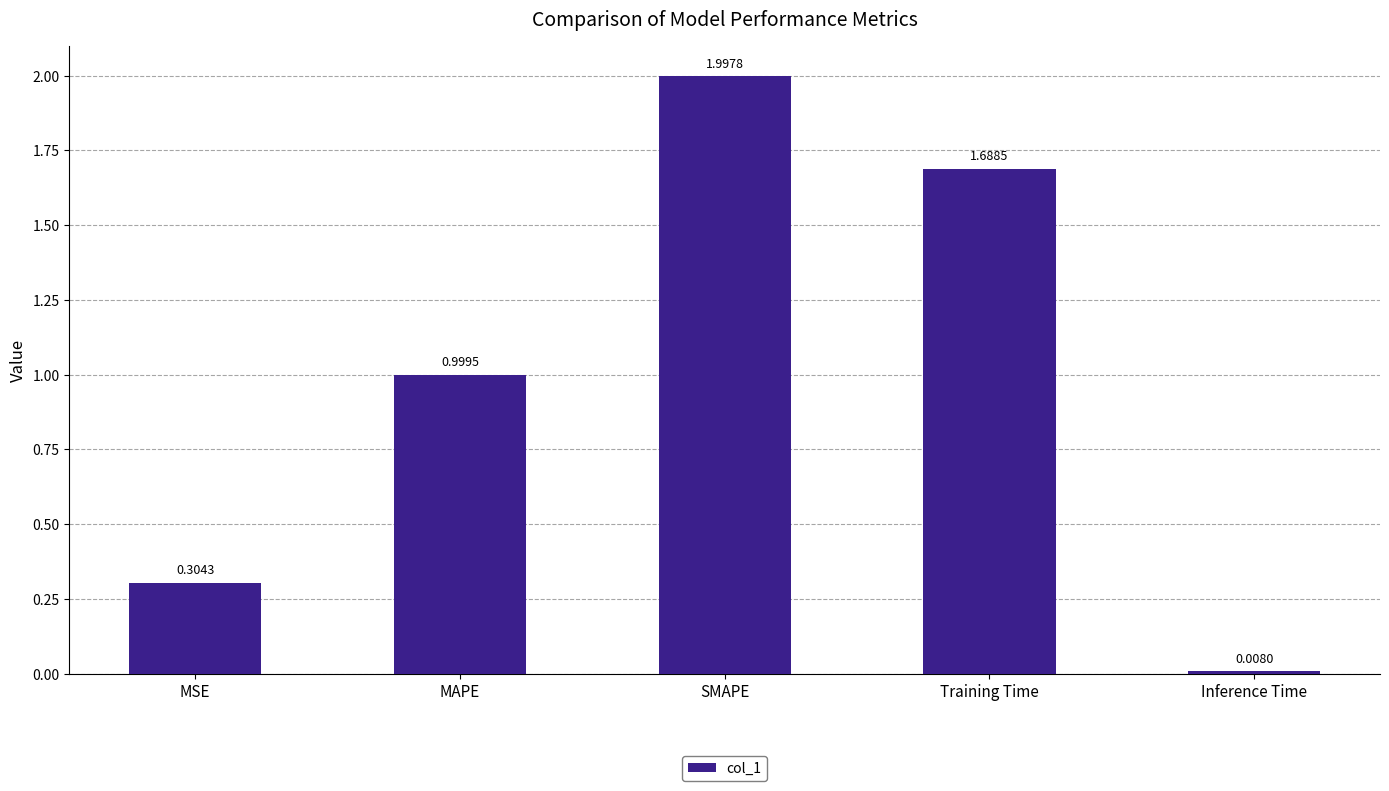

Are the bars horizontal?

No